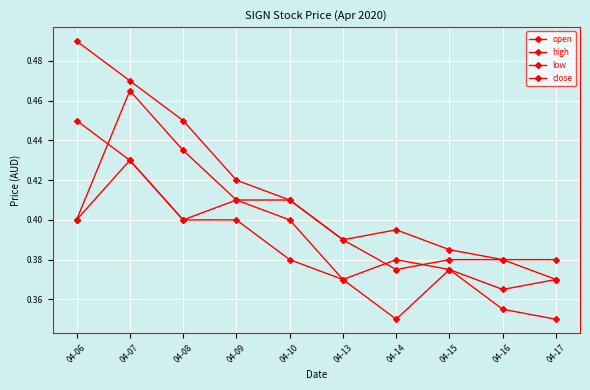

Does the chart have visible grid lines?

Yes